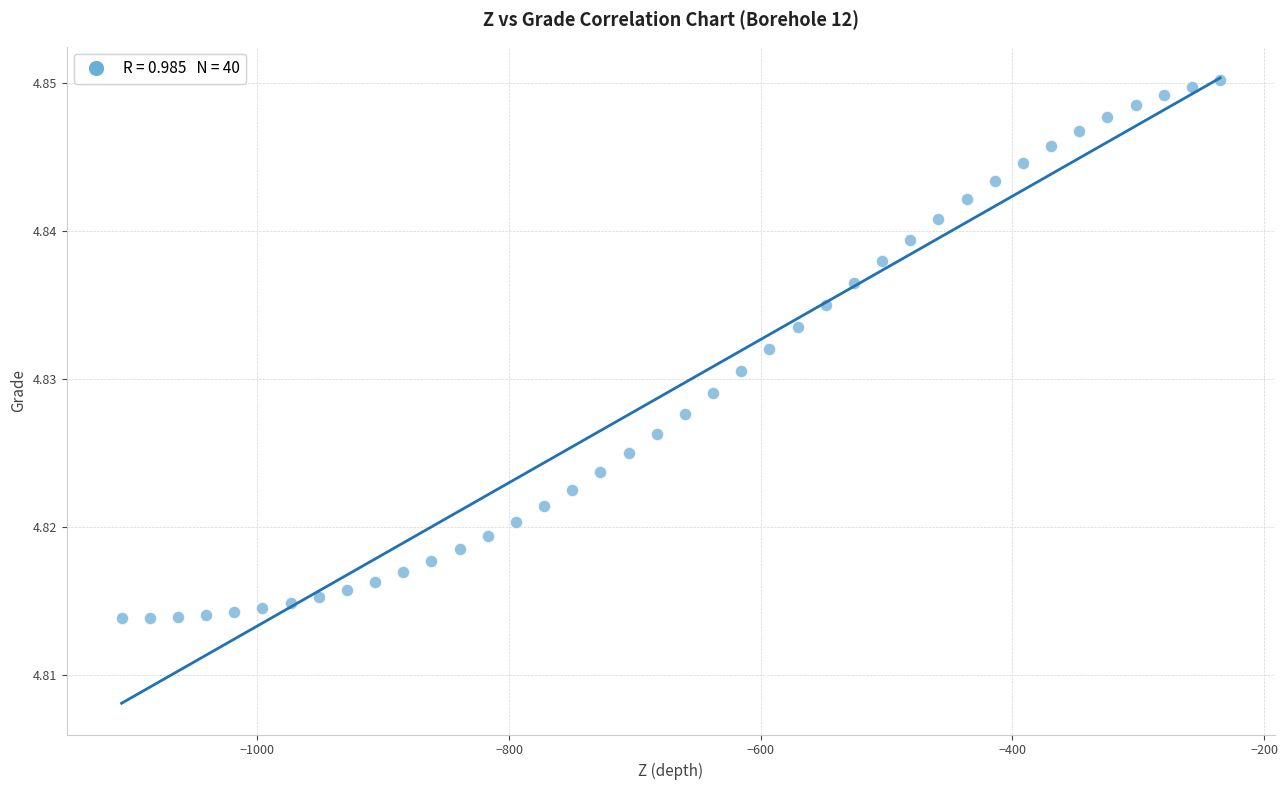

What is the range of X values (max minus min)?

872.8